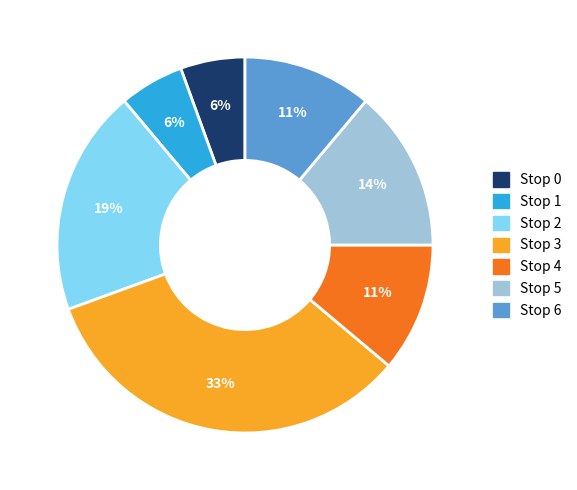

To the nearest percent, what is the average slice percentage?

14%